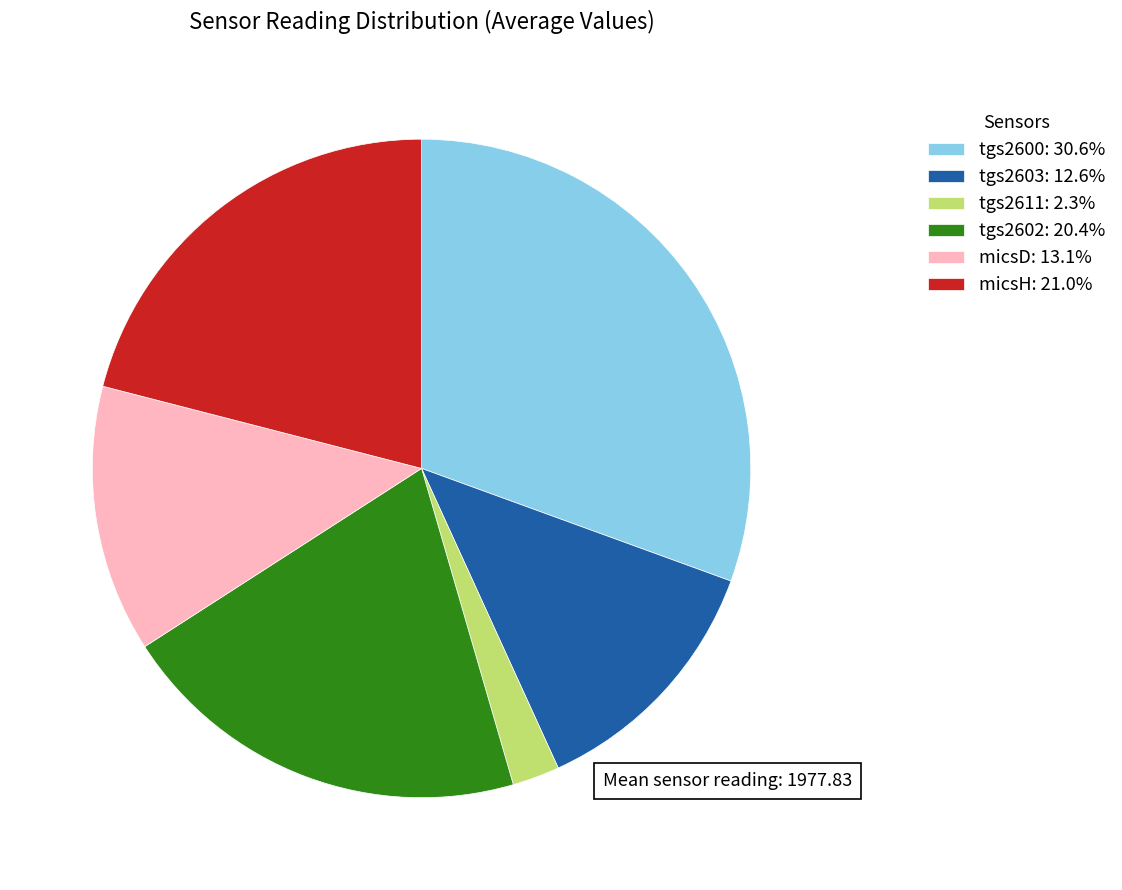

Combined, do micsH and tgs2600 account for over 50%?

Yes